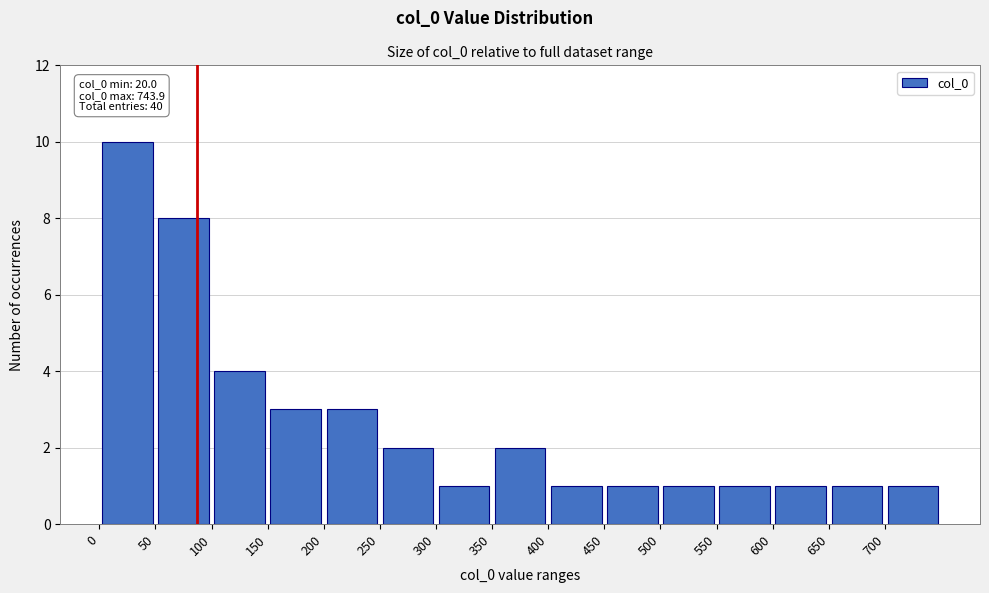

Over which range of the x-axis is the bar tallest?

0 to 50